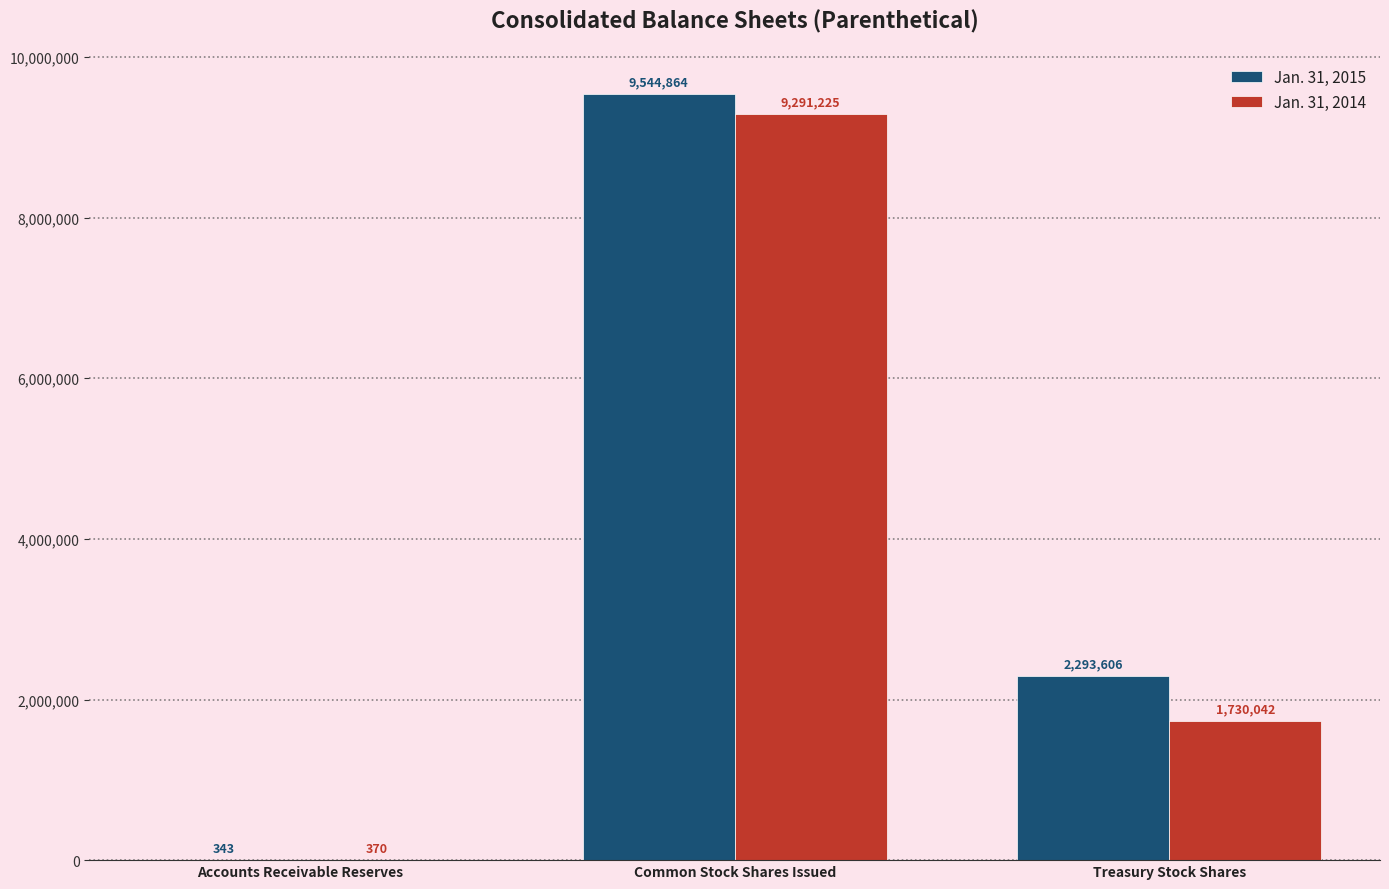

What is the maximum value for Jan. 31, 2014?

9291225